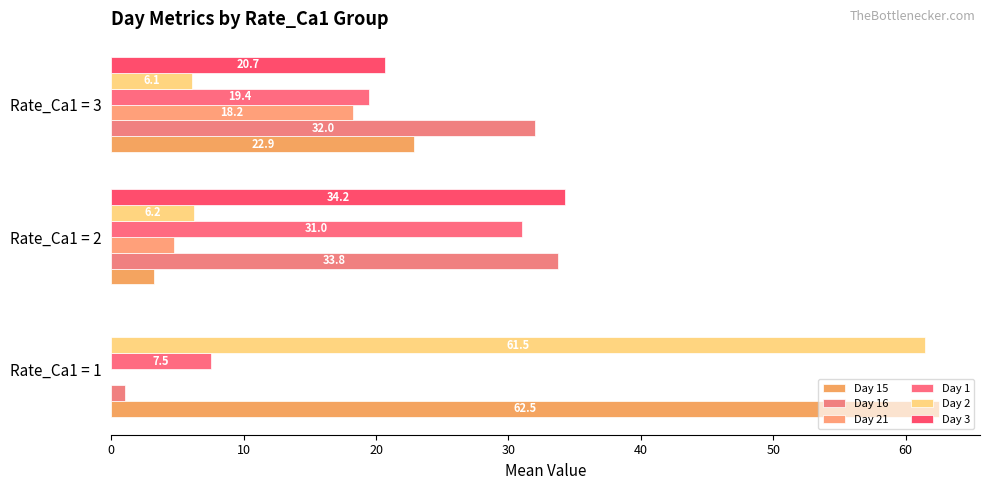

Count the number of categories in the chart.

3